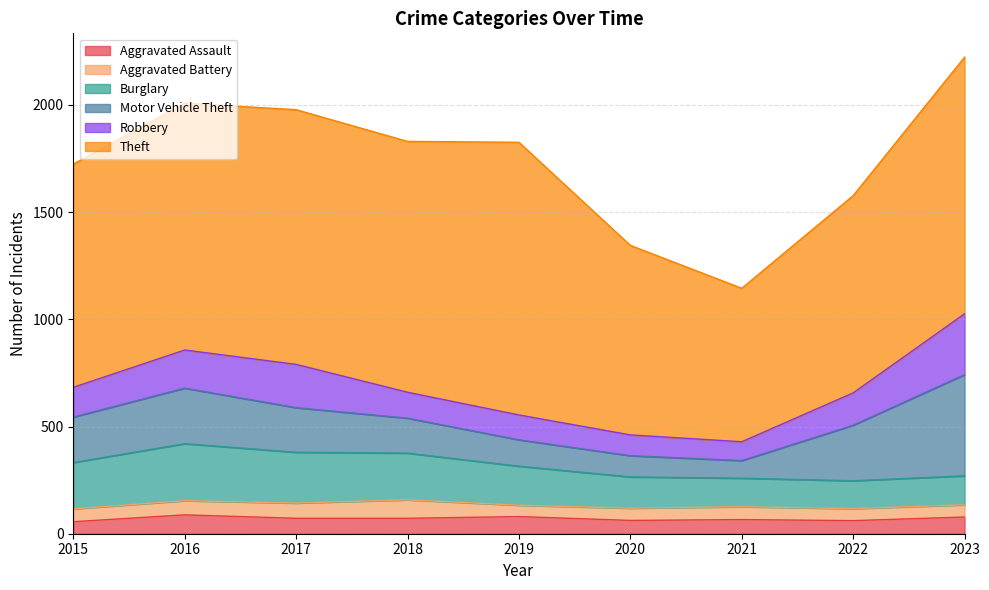

List the series in order of their peak value, highest first.

Theft, Motor Vehicle Theft, Robbery, Burglary, Aggravated Assault, Aggravated Battery